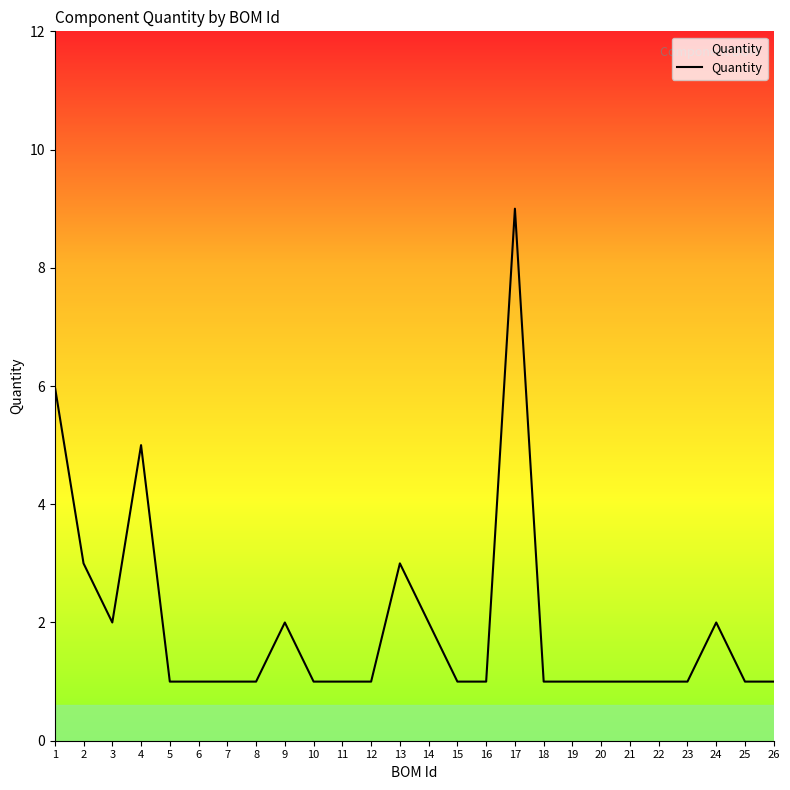

Which category has the highest value across all series?

17